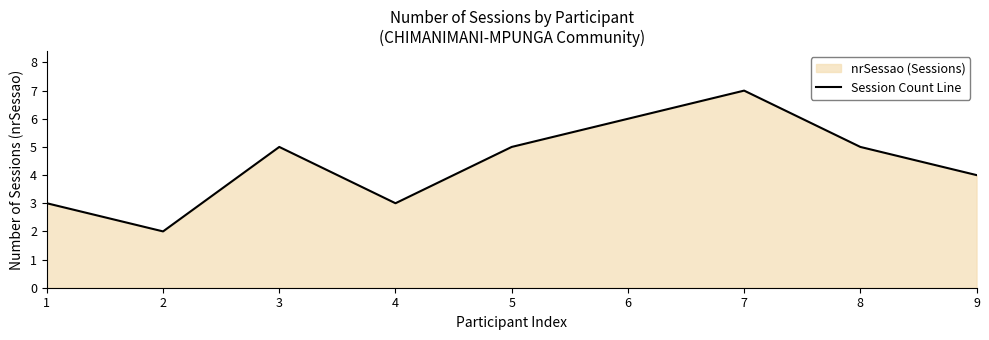

The chart shows a value of 5 at 3. True or false?

True